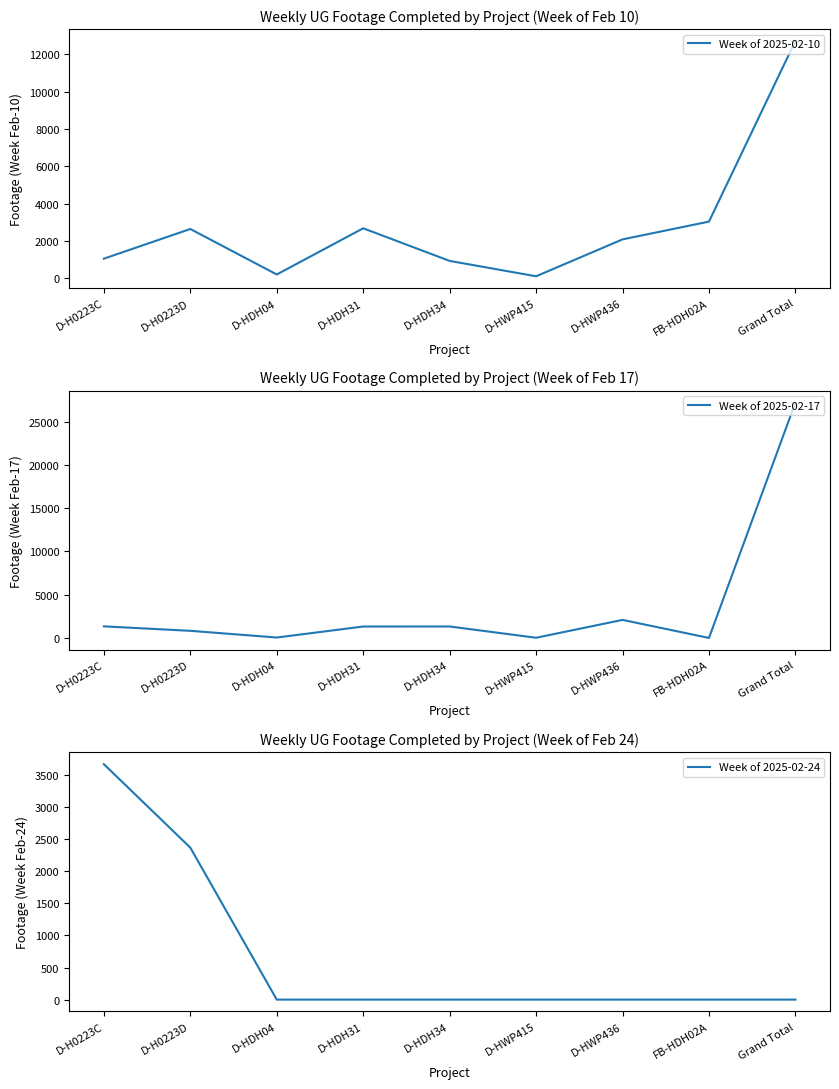

At D-HDH04, list the series in order from largest to smallest.

Week of 2025-02-10, Week of 2025-02-17, Week of 2025-02-24